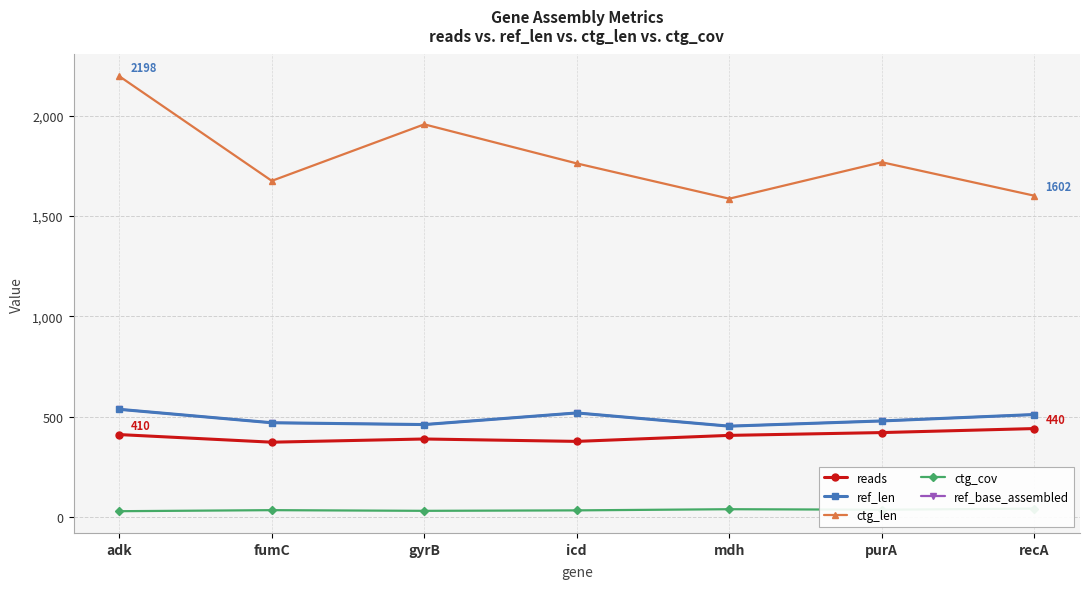

At which label is ref_base_assembled closest to 494?

purA